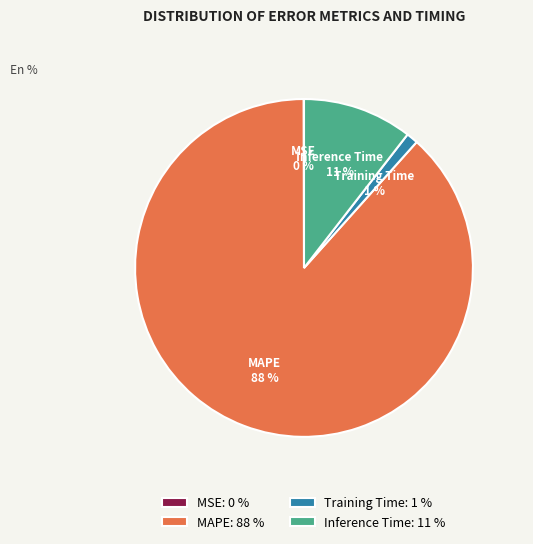

Do Inference Time and MAPE together represent more than half of the pie?

Yes